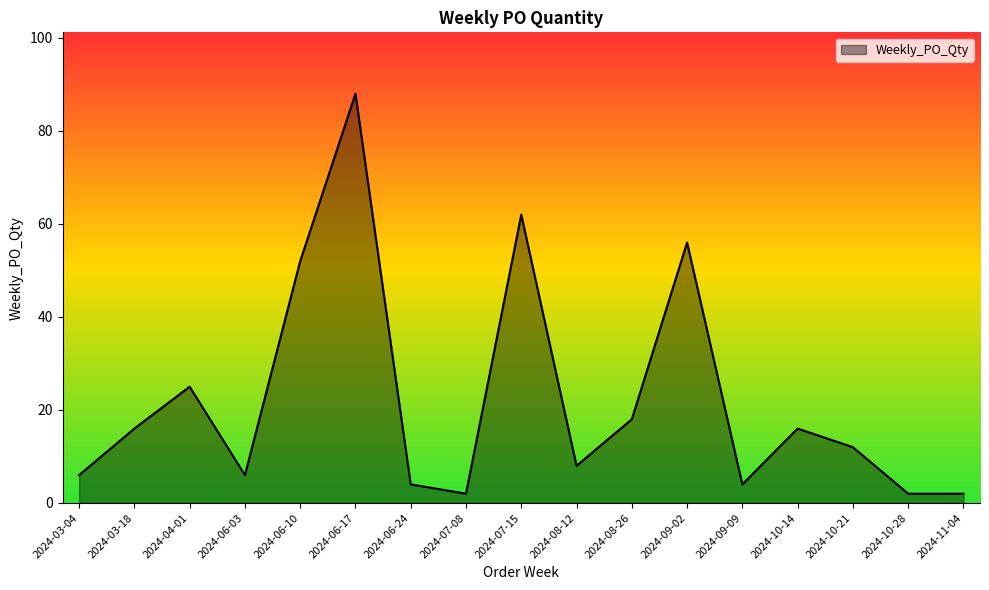

The value at 2024-06-17 is 146. True or false?

False